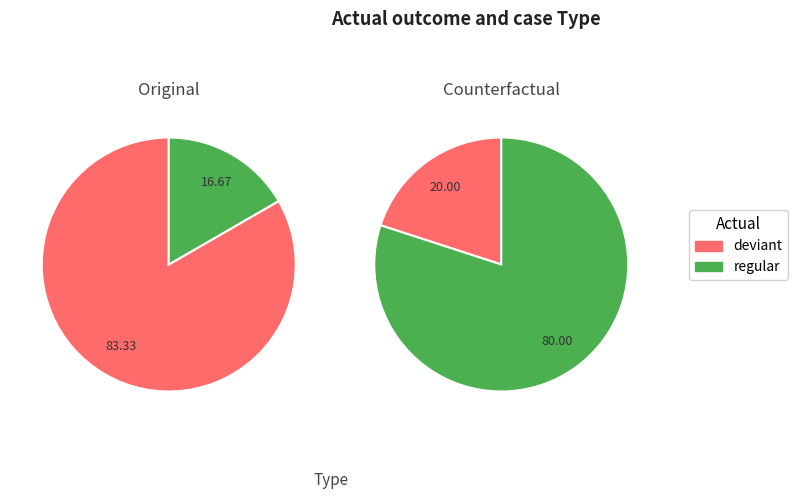

Which category has the biggest portion of the pie?

deviant